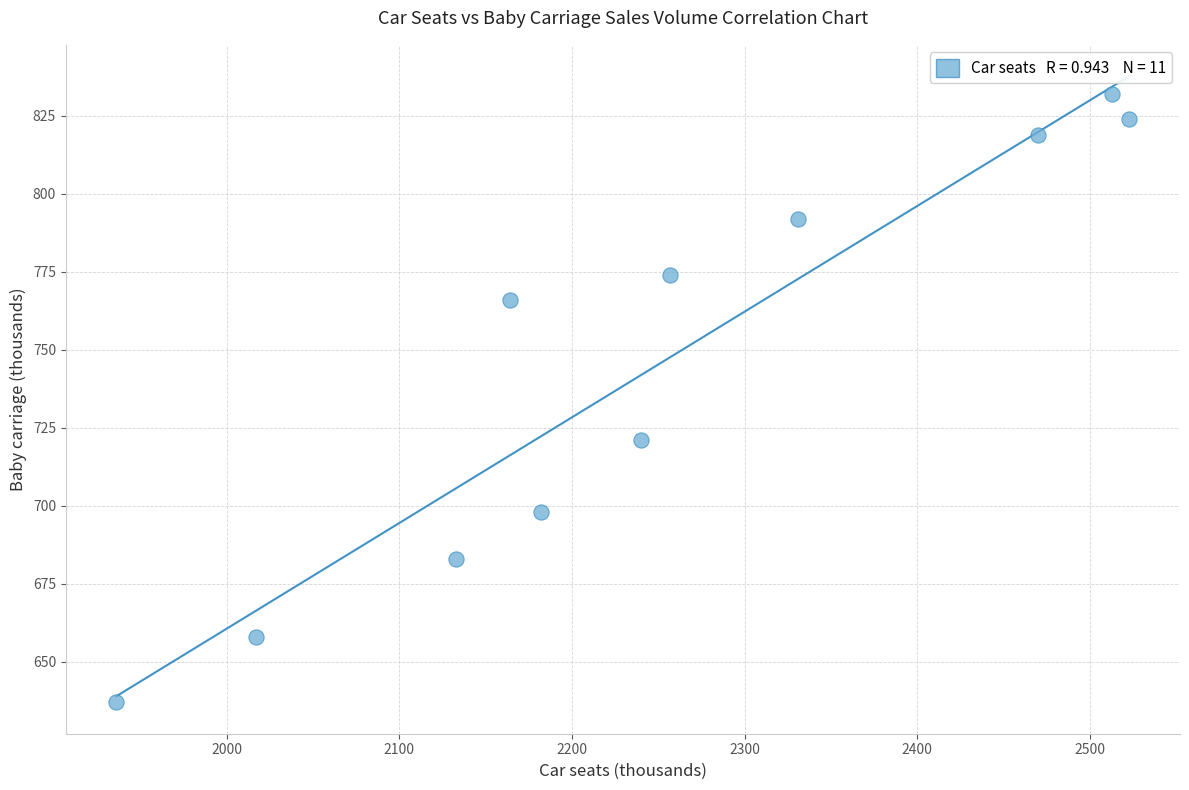

What is the range of Y values (max minus min)?

195